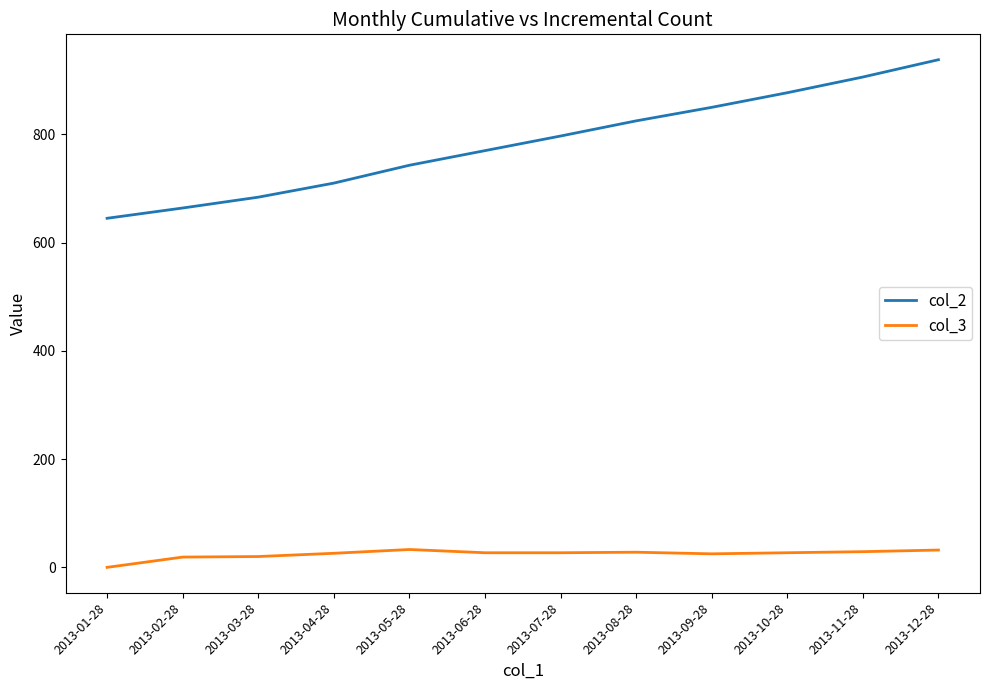

Is the value of col_3 at 2013-02-28 greater than the value of col_2 at 2013-01-28?

No